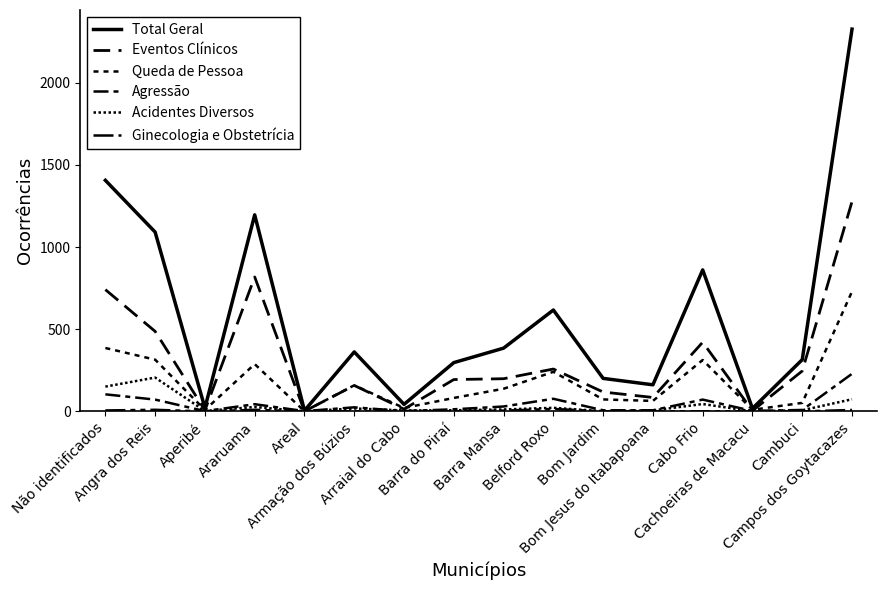

What is the label of the 13th point from the right?

Araruama